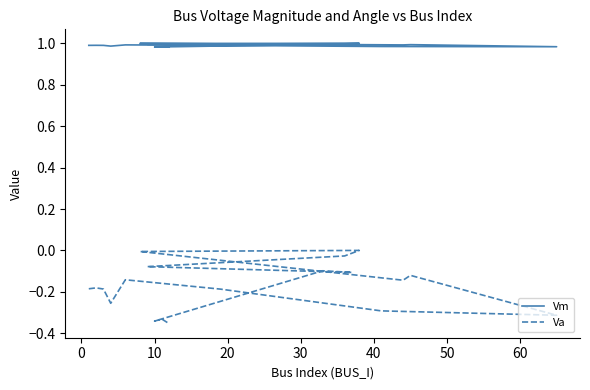

How many series are shown in this chart?

2